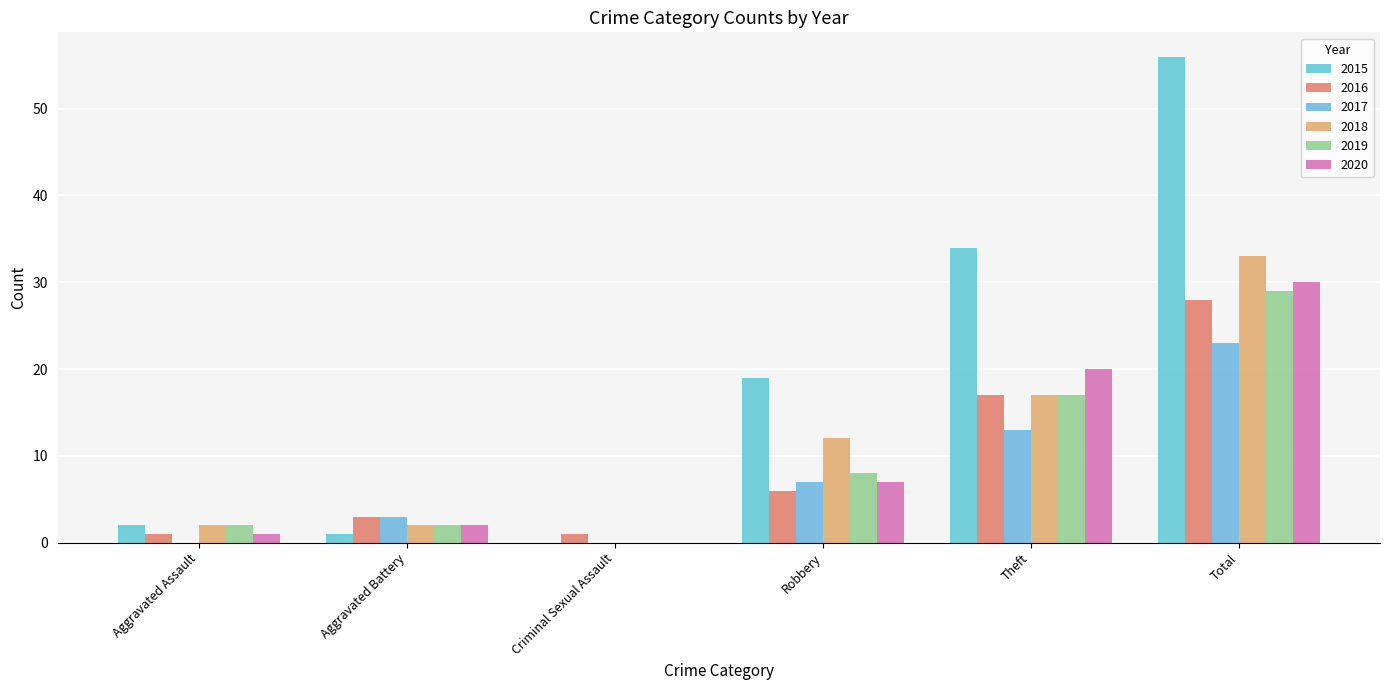

Reading right to left, list all the values displayed in this chart.

2015: 56	34	19	0	1	2
2016: 28	17	6	1	3	1
2017: 23	13	7	0	3	0
2018: 33	17	12	0	2	2
2019: 29	17	8	0	2	2
2020: 30	20	7	0	2	1